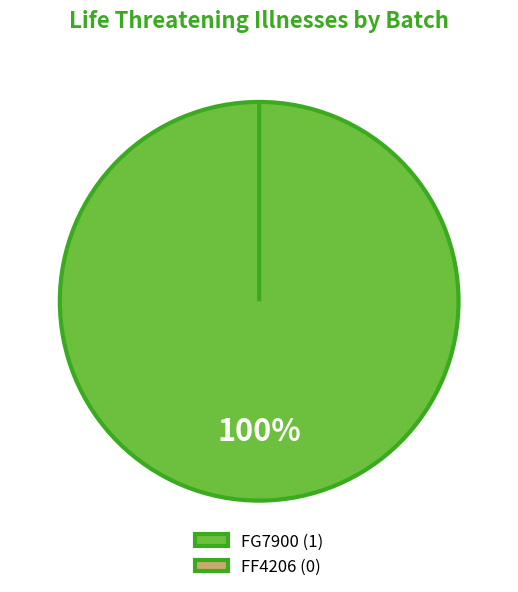

Does any single category account for the majority?

Yes